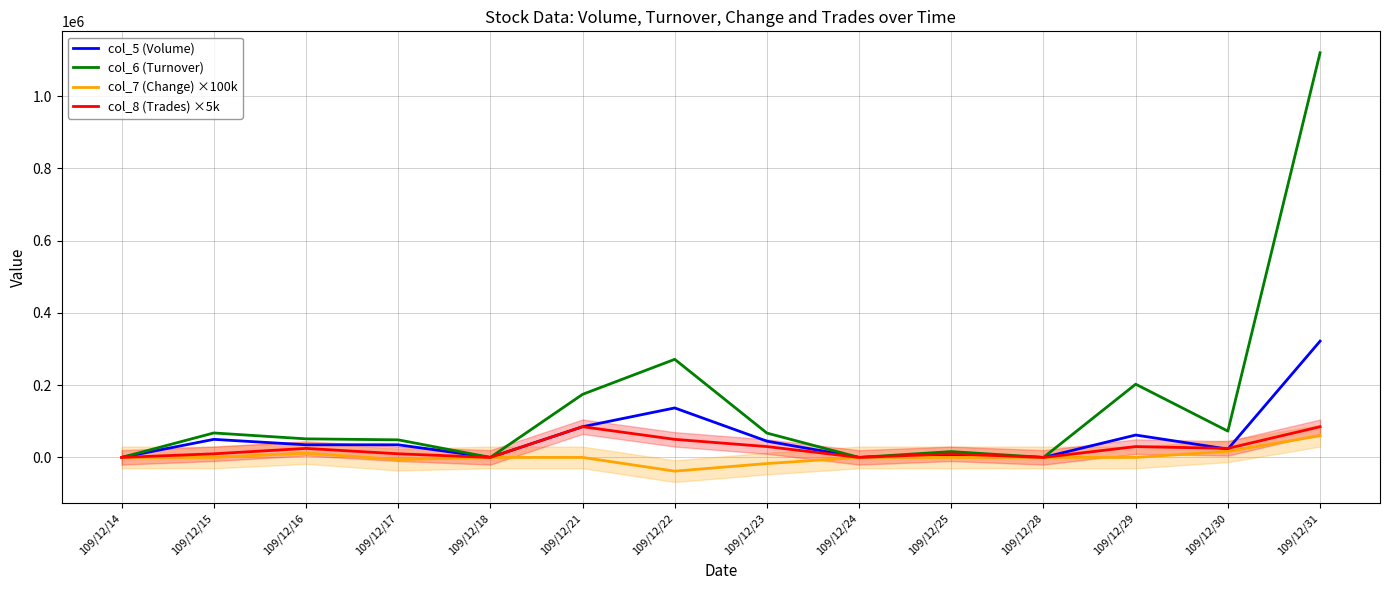

How many categories are shown in the chart?

14